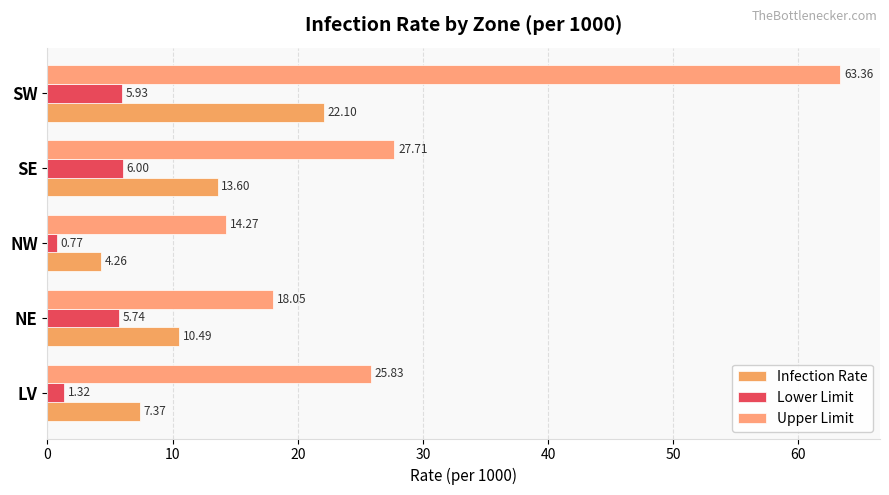

Which category has the lowest value across all series?

NW